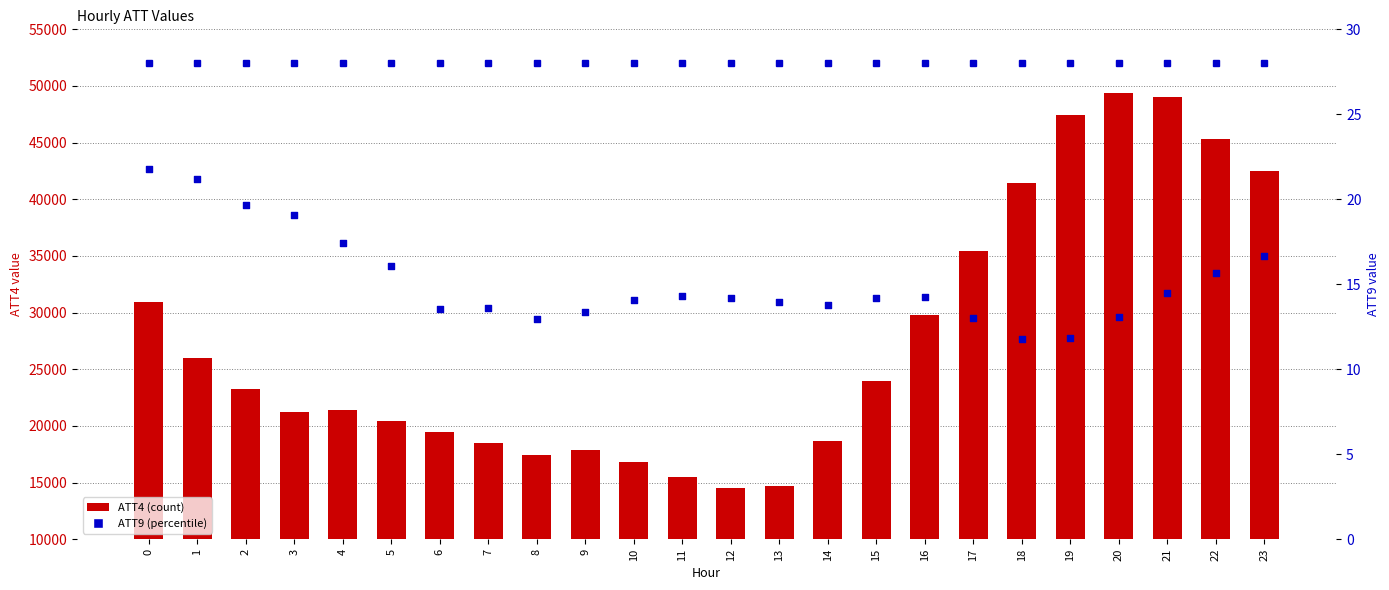

Which series reaches the minimum Y coordinate?

ATT9 (percentile)